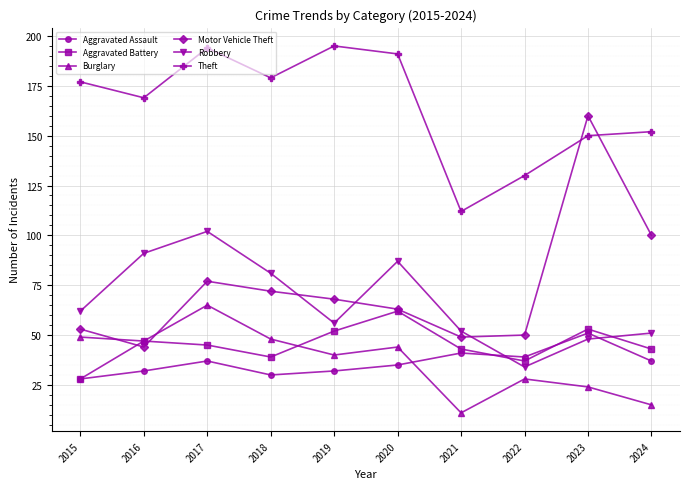

Which category has the highest value in the Robbery series?

2017